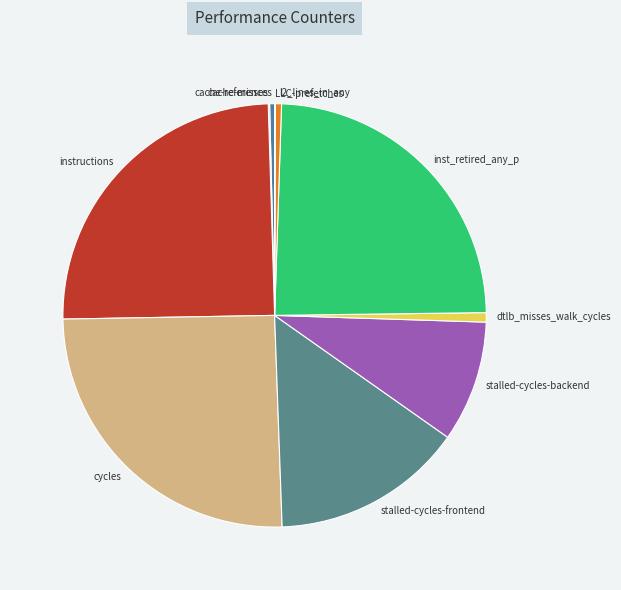

Is l2_lines_in_any the majority of the pie?

No